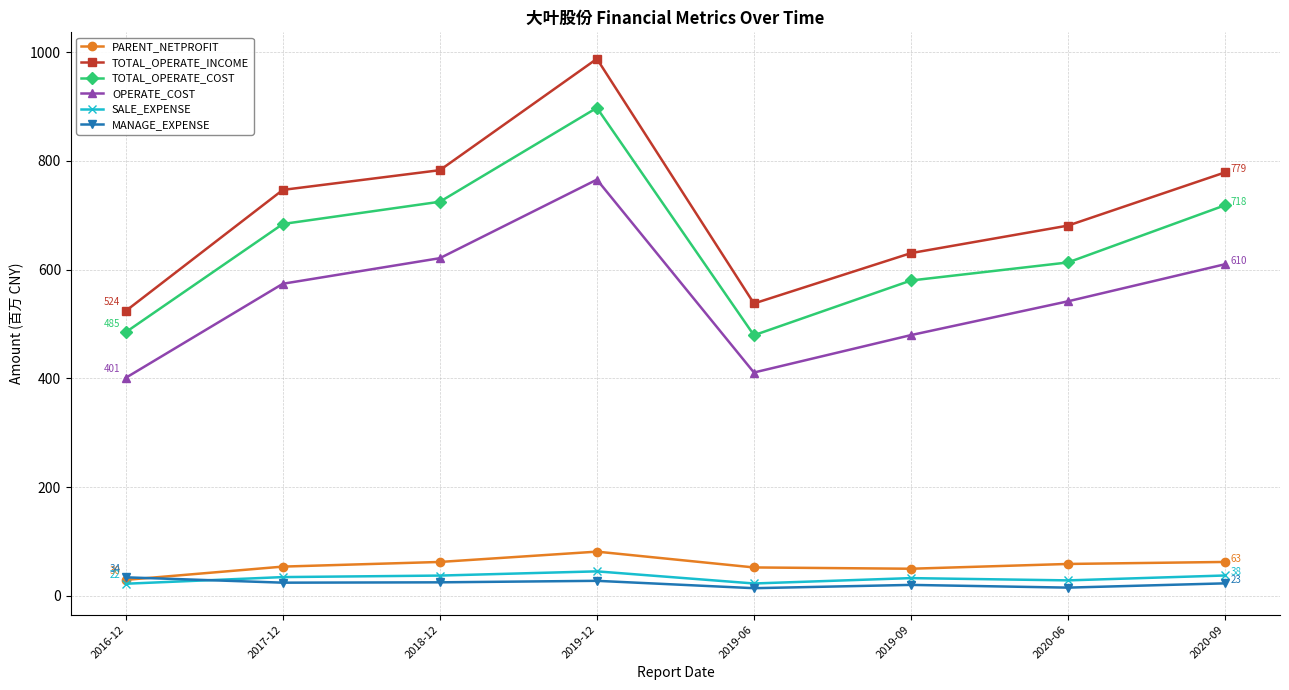

At which category is the sum across all series the highest?

2019-12